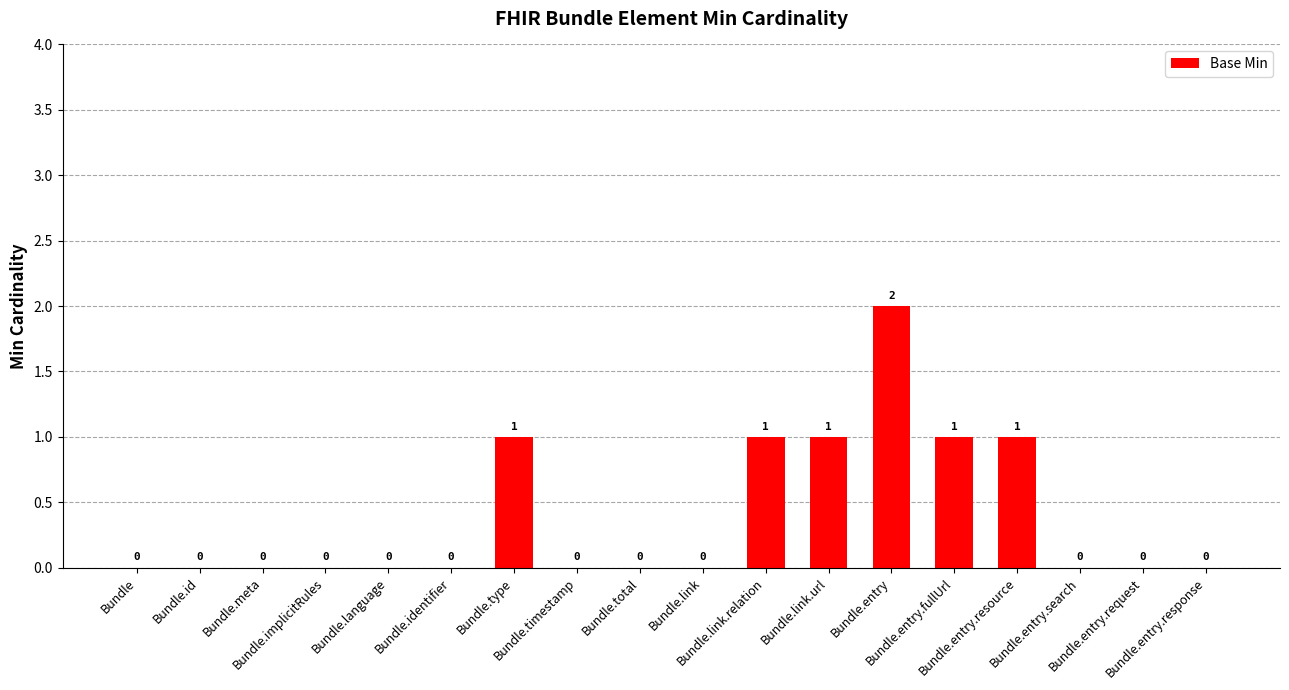

How many values are between 0 and 1?

17